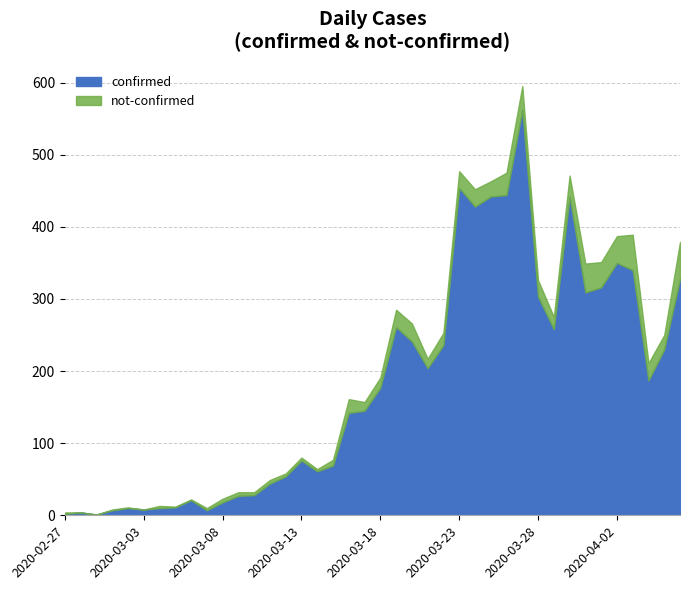

Where does the data first go above 177?

2020-03-19